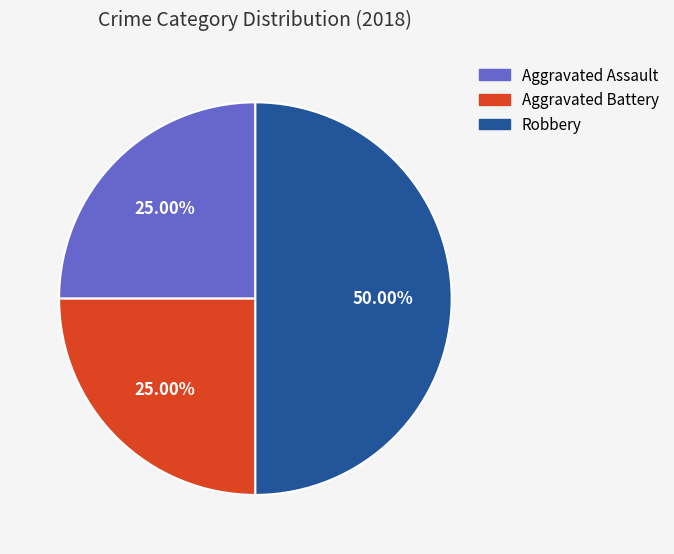

Which slice is the largest?

Robbery